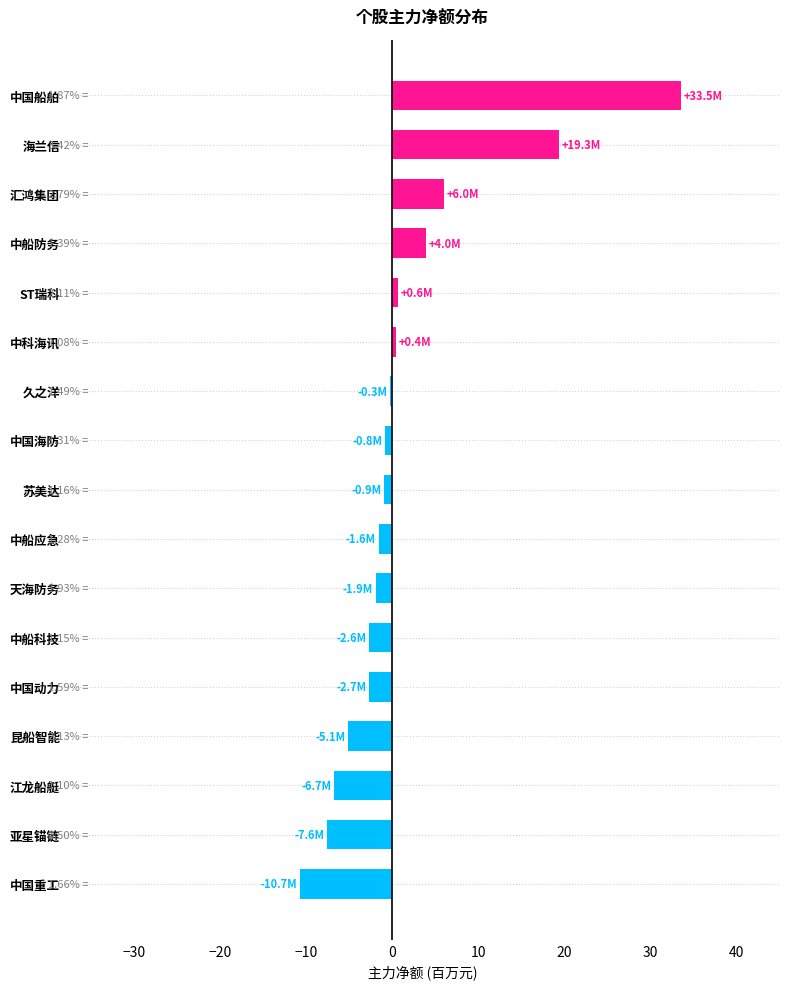

Are the bars grouped side by side (vs. stacked)?

No